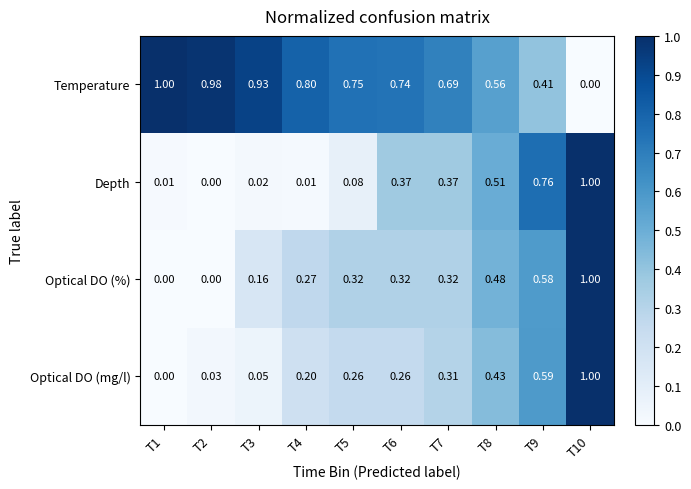

Which series has the largest total across all categories?

Temperature